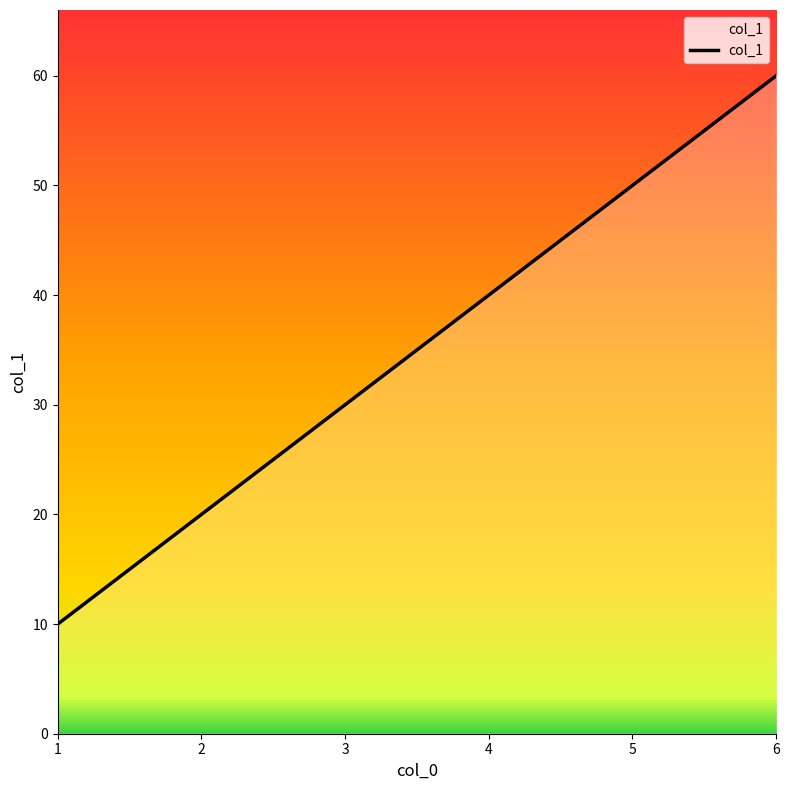

Is it true that the value at 5.0 is 81?

False